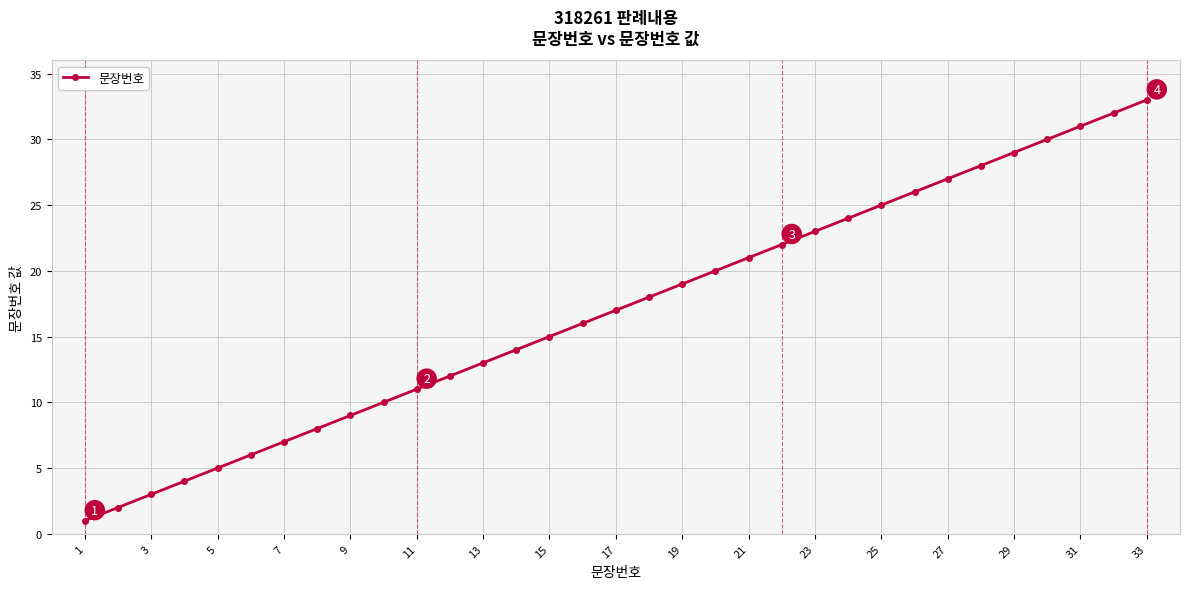

True or false: the data has more than 0 interior local peaks.

False